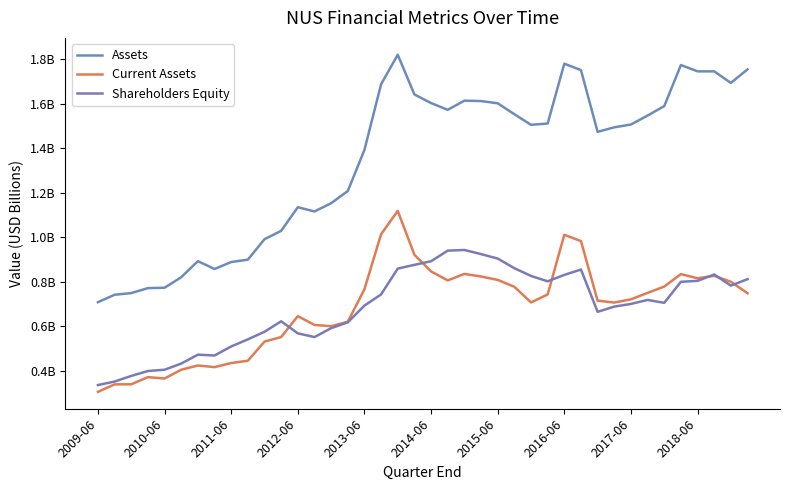

Does the chart display data point markers on the line(s)?

No